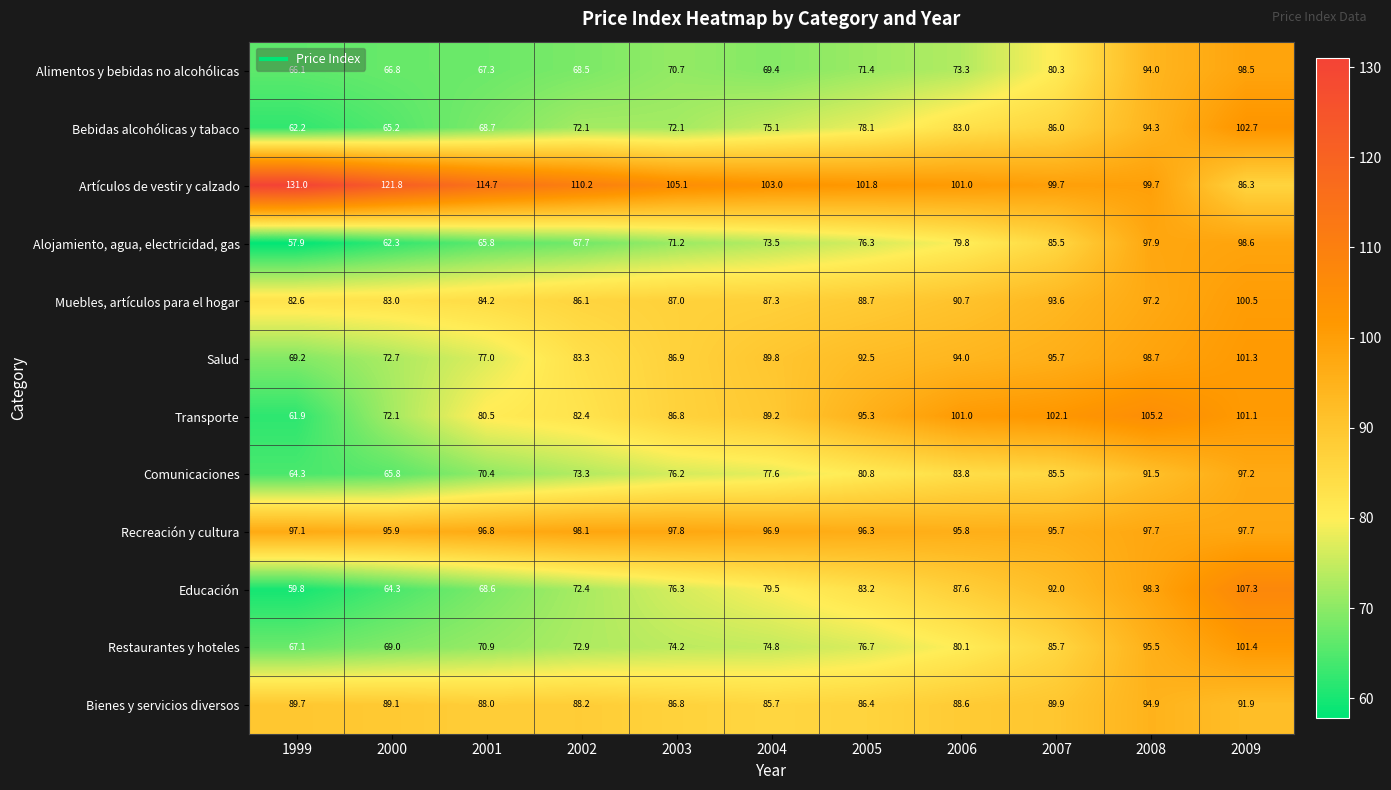

Rank the series by their maximum value, from lowest to highest.

Bienes y servicios diversos, Comunicaciones, Recreación y cultura, Alimentos y bebidas no alcohólicas, Alojamiento, agua, electricidad, gas, Muebles, artículos para el hogar, Salud, Restaurantes y hoteles, Bebidas alcohólicas y tabaco, Transporte, Educación, Artículos de vestir y calzado